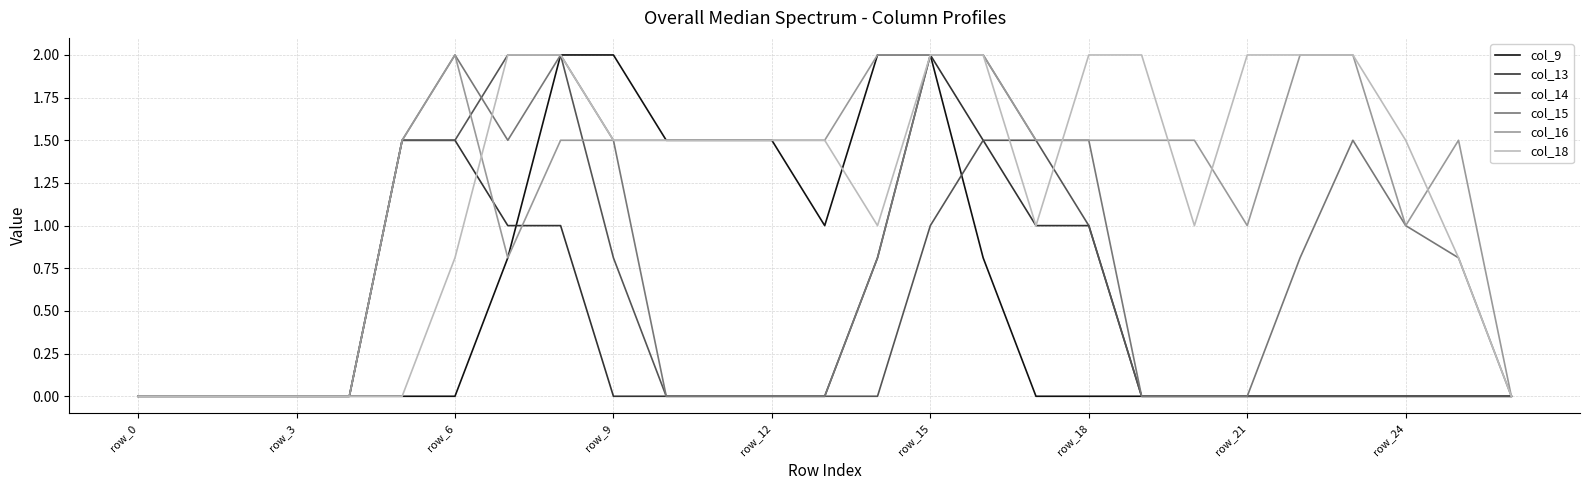

What is the maximum value shown in the chart?

2.0